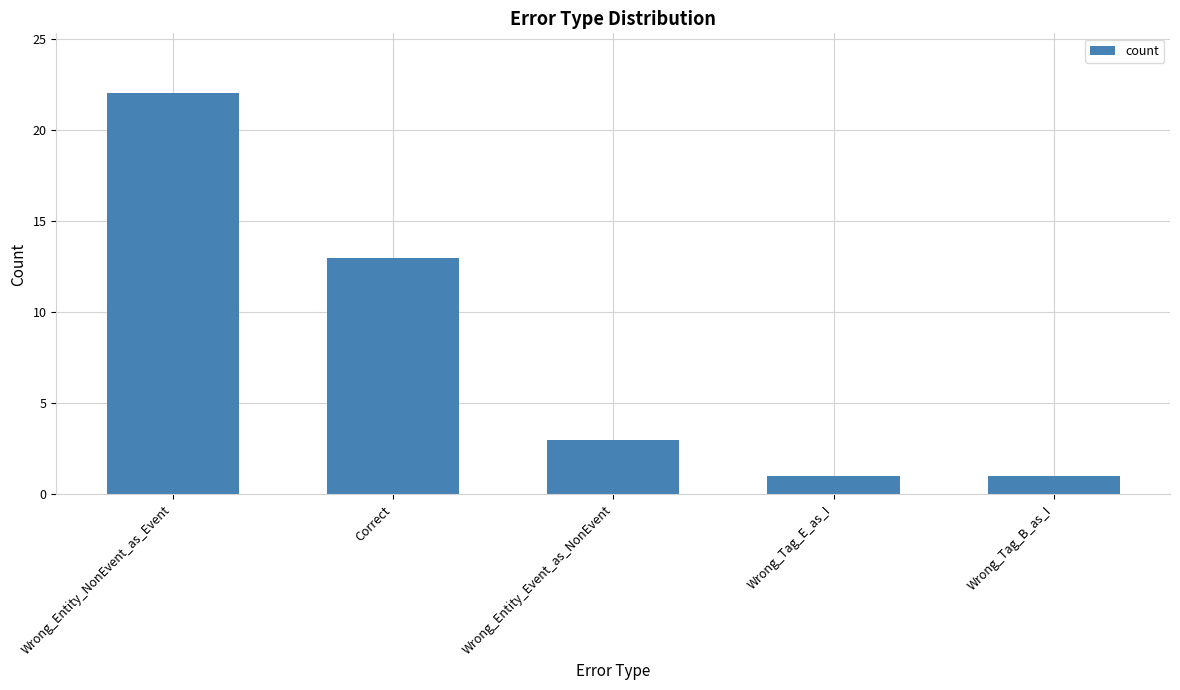

The value at Correct is 23. True or false?

False